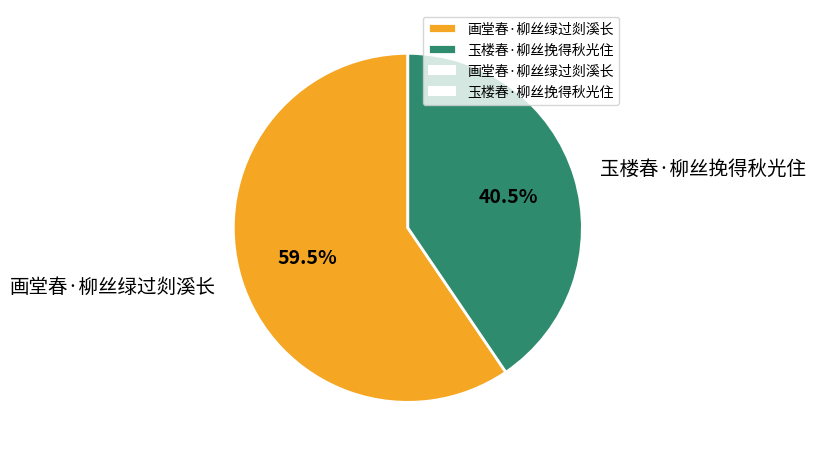

Between 画堂春·柳丝绿过剡溪长 and 玉楼春·柳丝挽得秋光住, which is larger?

画堂春·柳丝绿过剡溪长